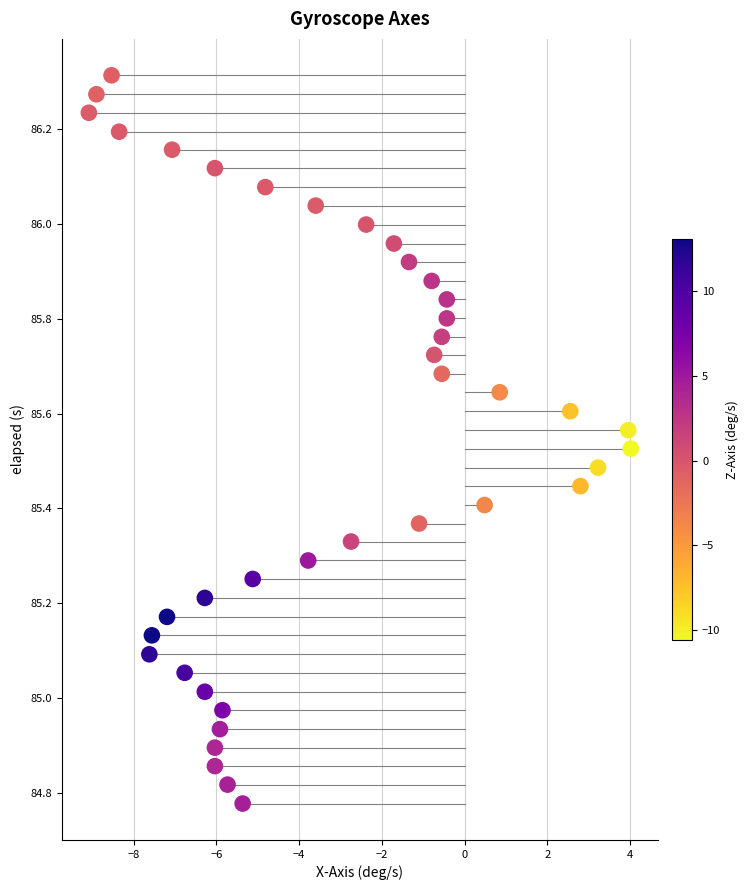

What is the range of X values (max minus min)?

13.1